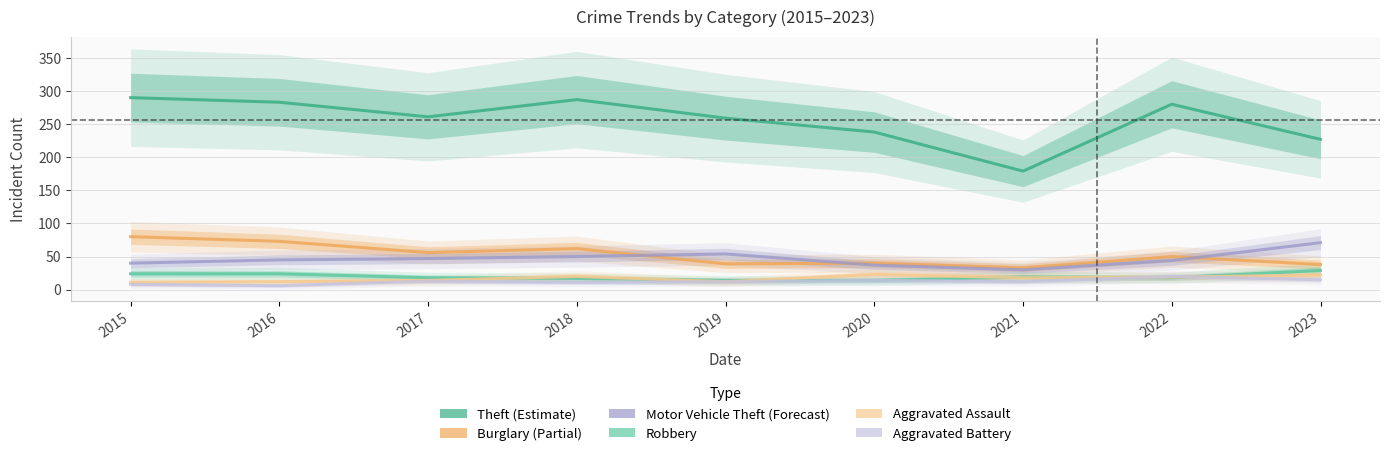

Between 2019 and 2020, which is larger?

2019